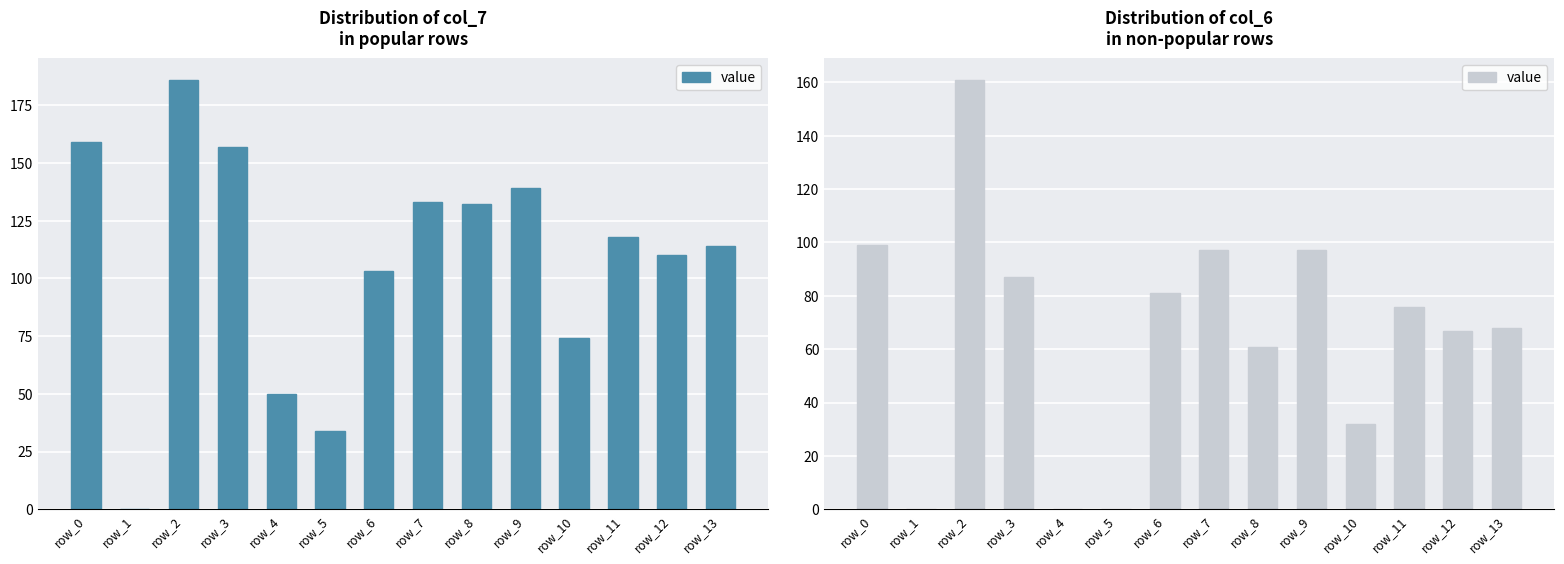

What is the difference between the second highest and minimum values?

99